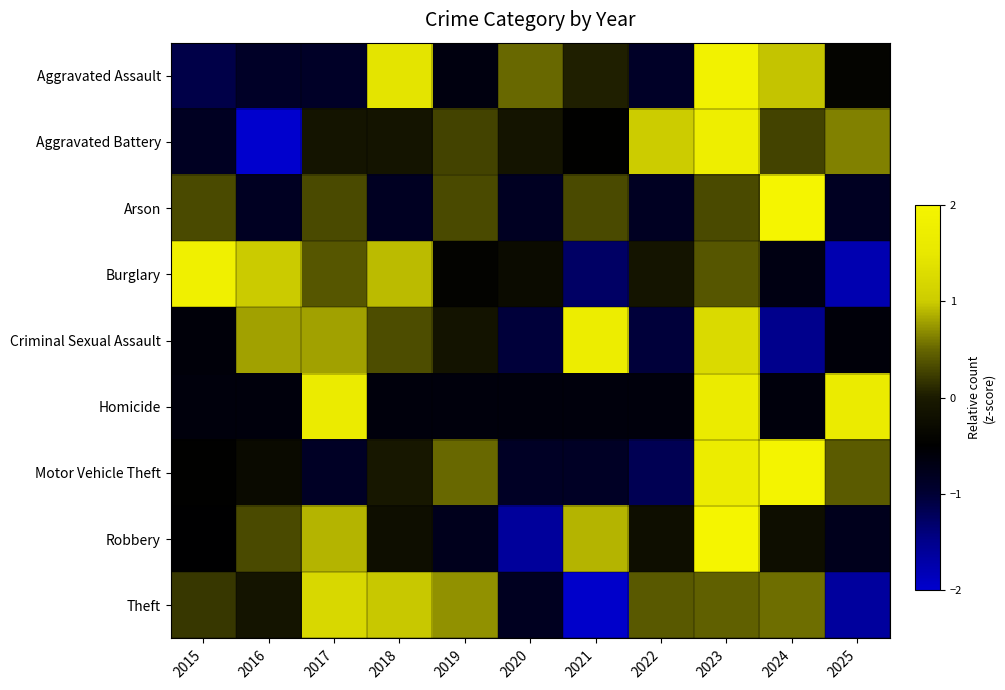

What is the greatest value displayed?

2.0